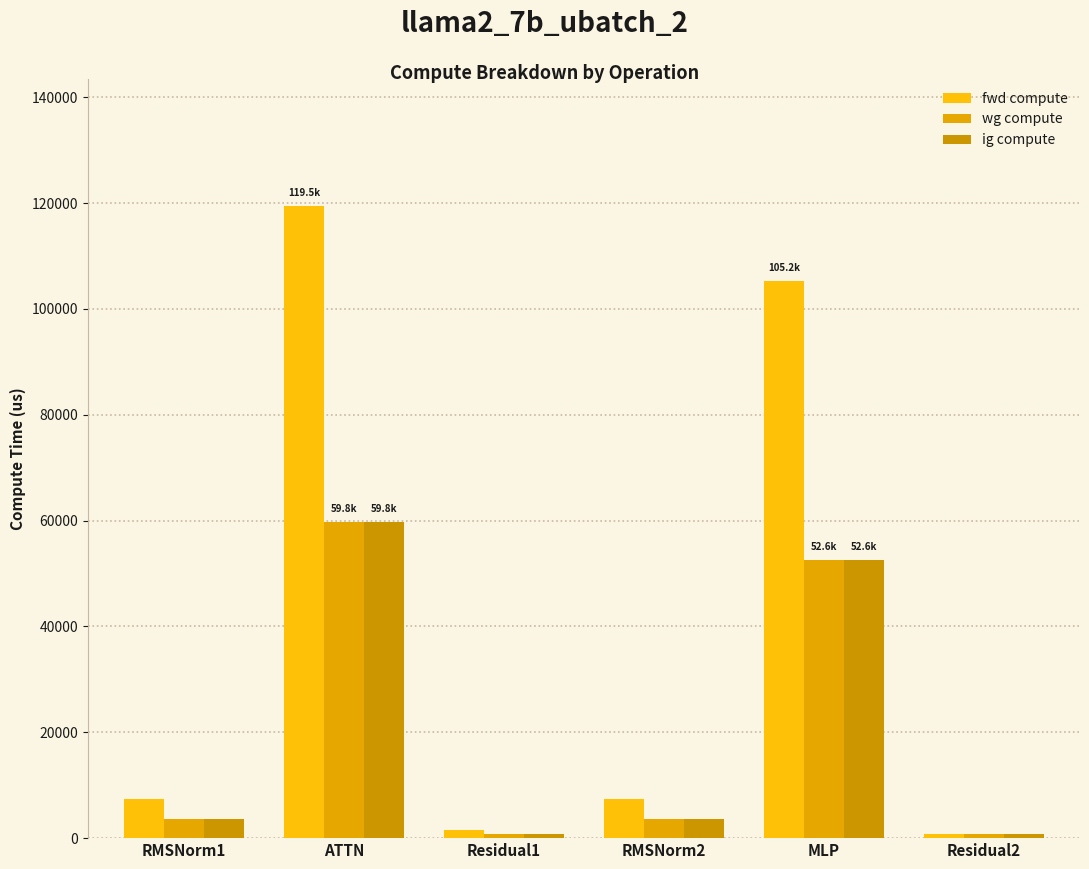

What position from the left is Residual1?

3